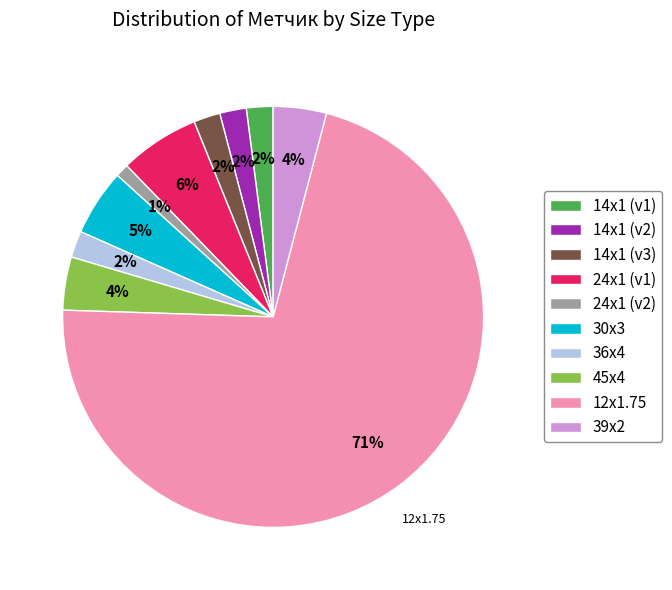

Count the number of slices in the pie.

10